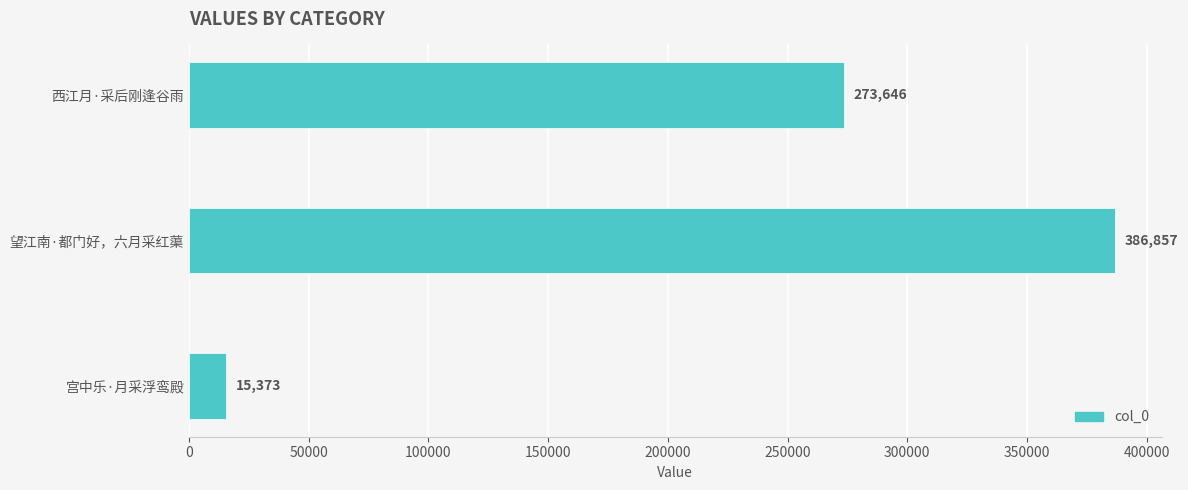

How many data points are less than 273646?

1